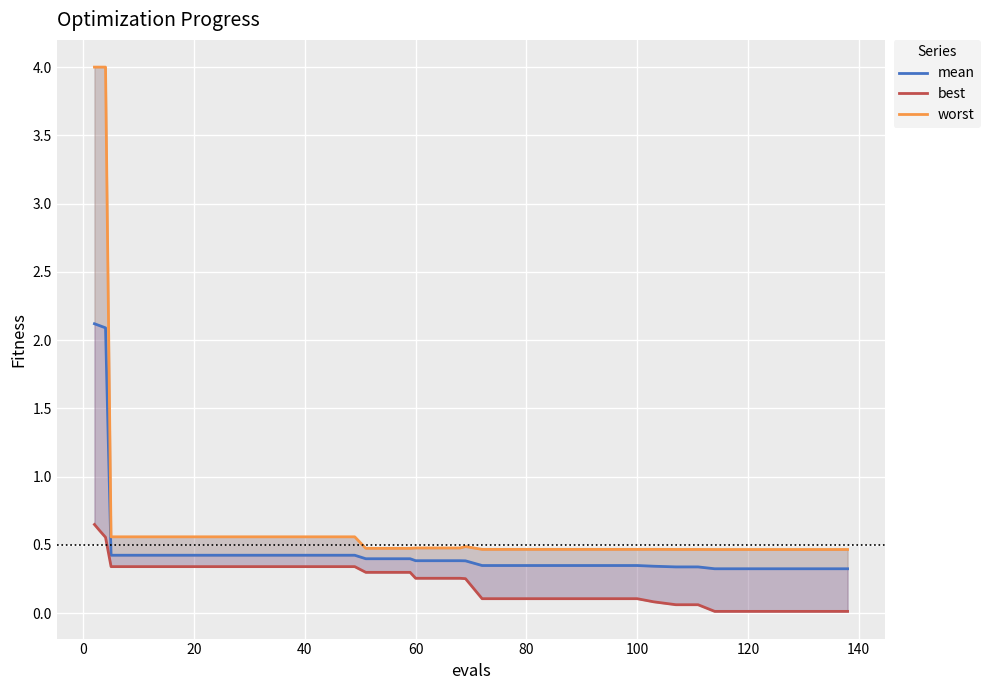

Rank the series by their maximum value, from highest to lowest.

worst, mean, best